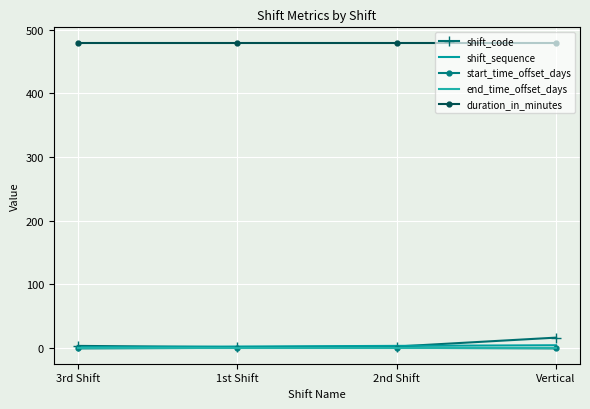

Reading right to left, extract all data points from this chart.

shift_code: 16	2	1	3
shift_sequence: 4	3	2	1
start_time_offset_days: -1	0	0	-1
end_time_offset_days: 0	0	0	0
duration_in_minutes: 480	480	480	480